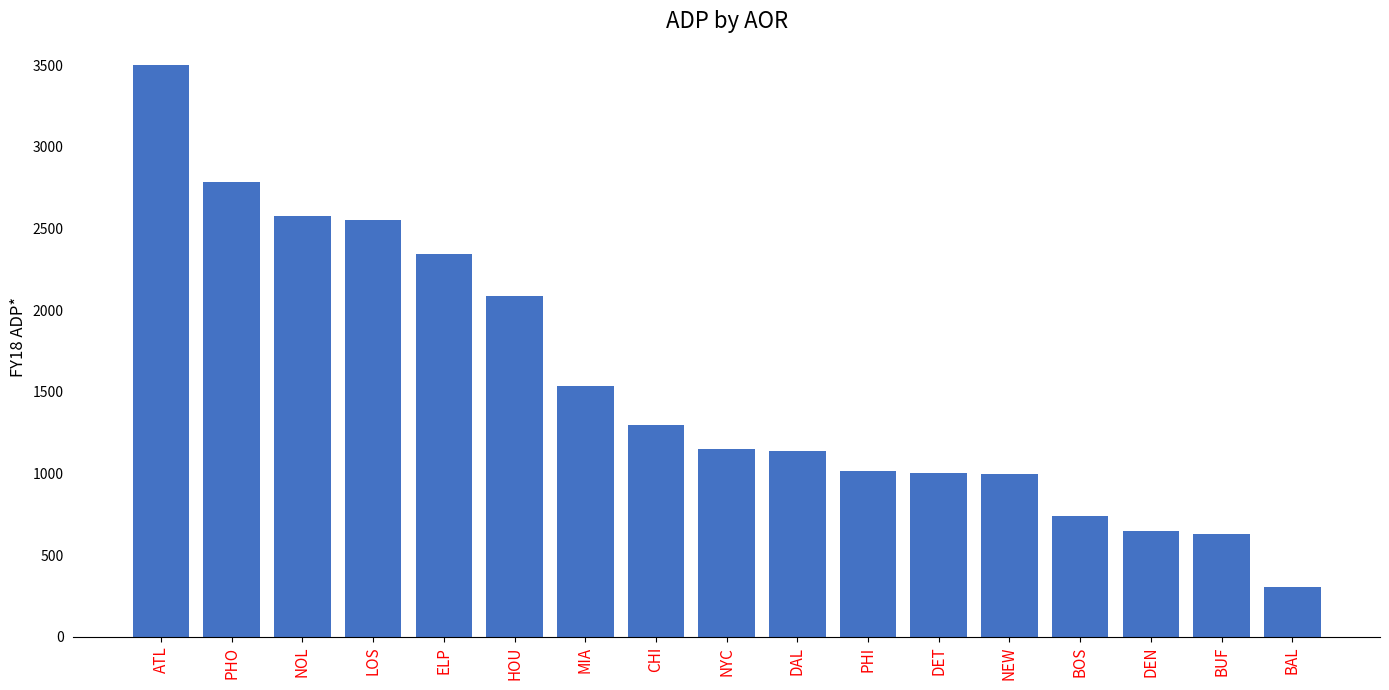

True or false: the data shows 2343.4 at ELP.

True